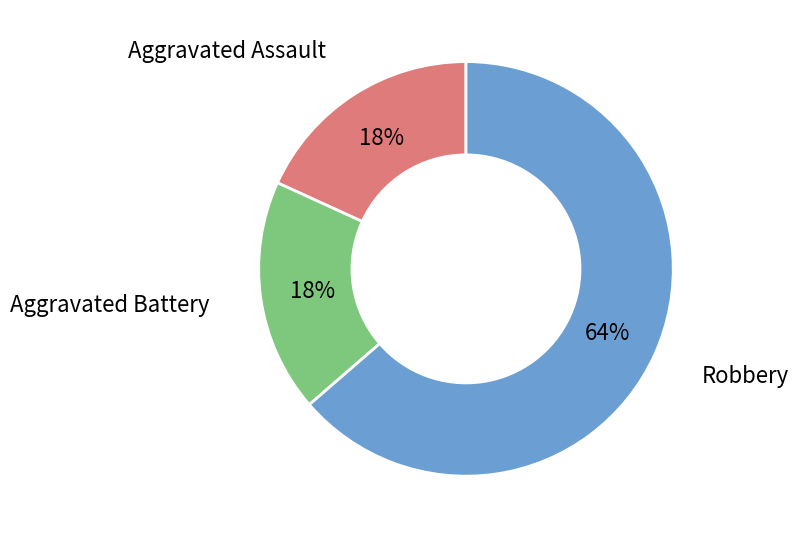

Is there any slice that represents more than half of the pie?

Yes